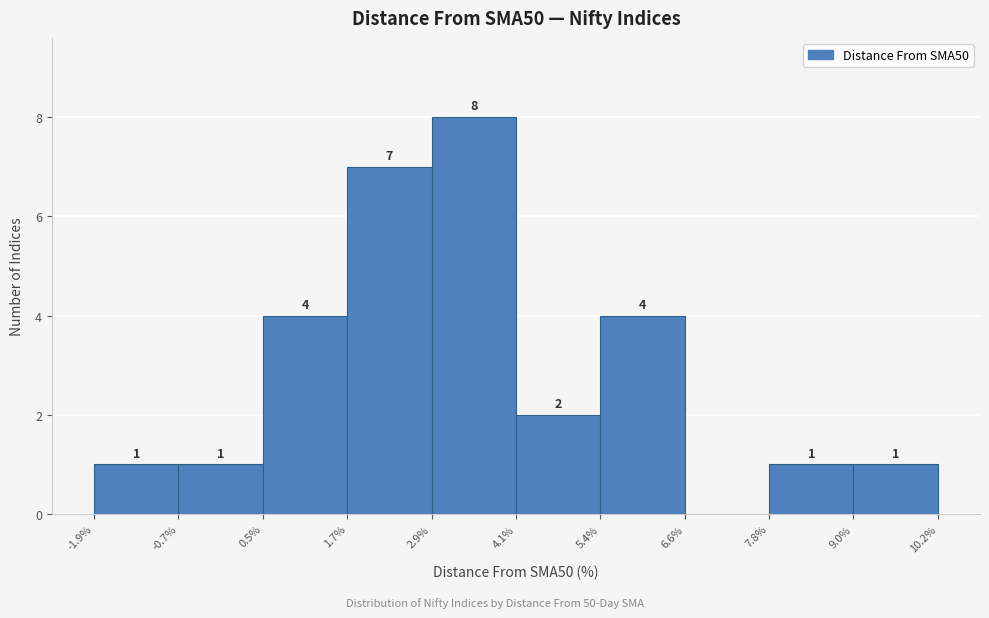

Which range on the x-axis has the tallest bar?

2.9% to 4.1%